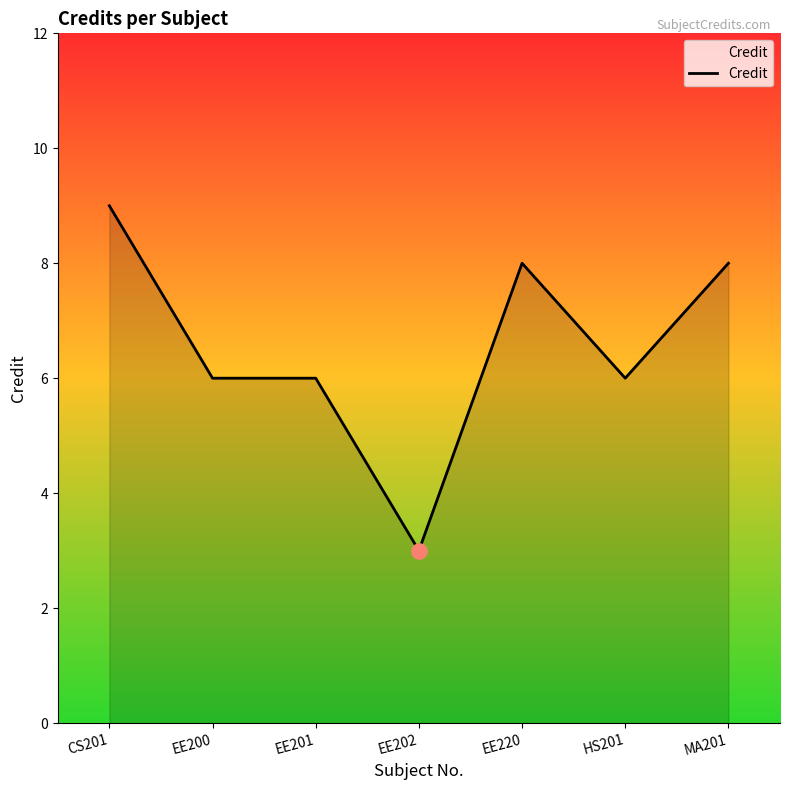

What is the ratio of the value at EE201 to the value at CS201?

0.7